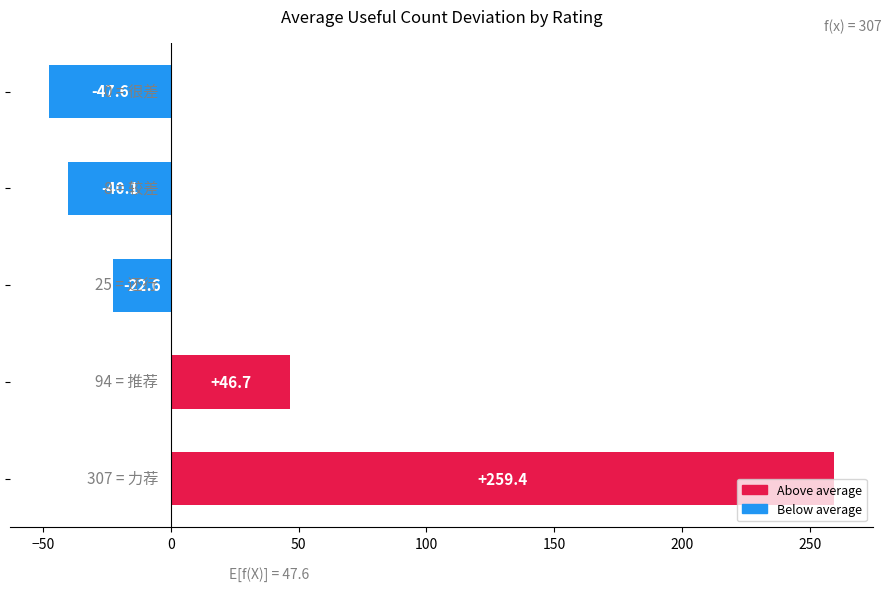

What is the difference between the maximum and minimum values?

307.0